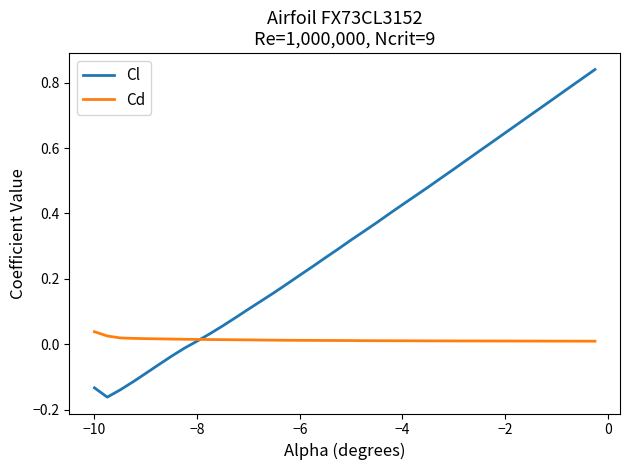

Rank the series by their maximum value, from lowest to highest.

Cd, Cl